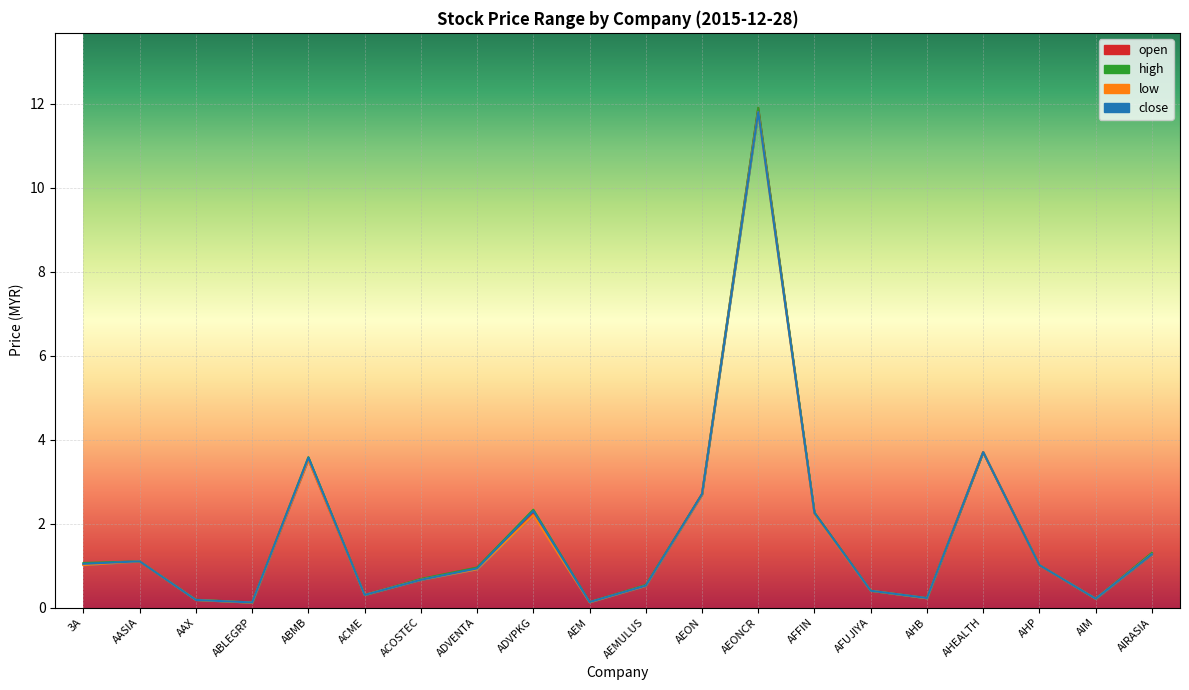

What is the minimum value shown in the chart?

0.1